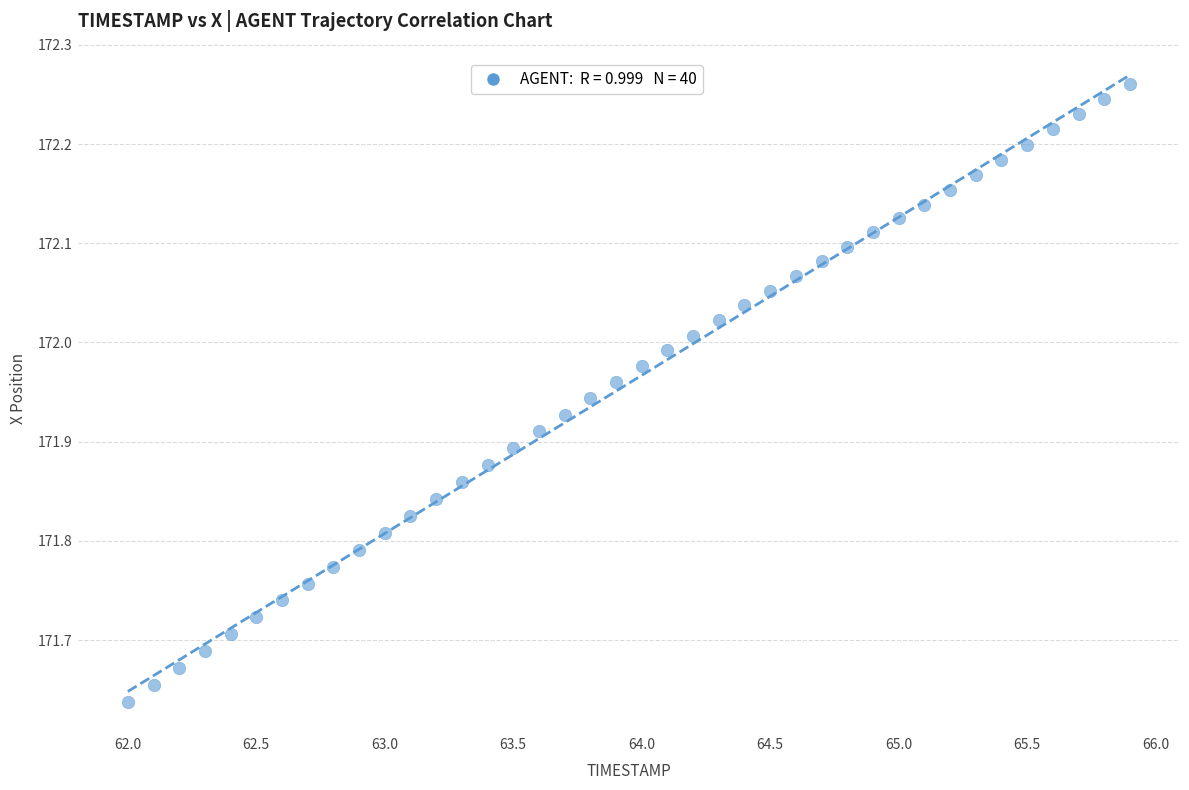

What is the range of X values (max minus min)?

3.9